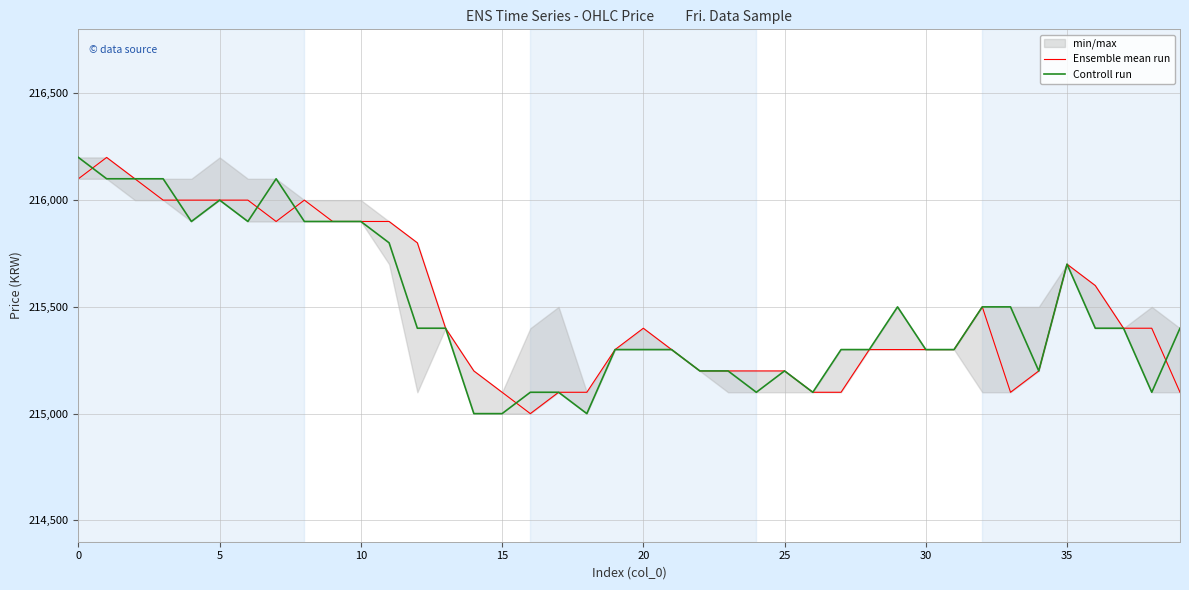

At 39, list the series in order from largest to smallest.

Controll run, Ensemble mean run